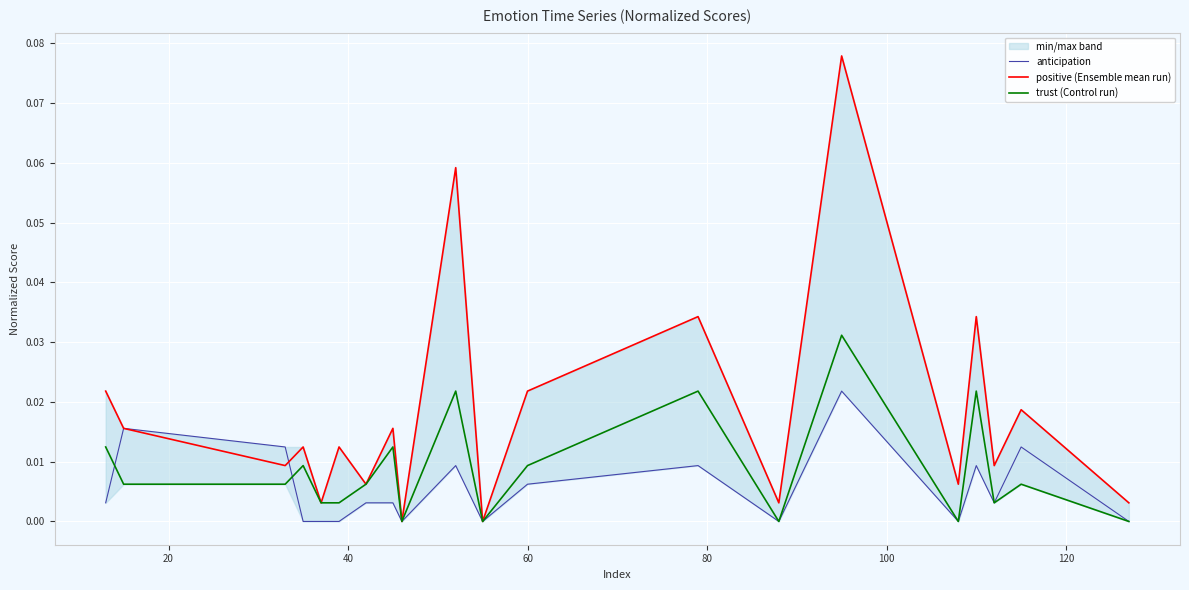

Reading left to right, extract all data points from this chart.

anticipation: 0.0	0.0	0.0	0.0	0.0	0.0	0.0	0.0	0.0	0.0	0.0	0.0	0.0	0.0	0.0	0.0	0.0	0.0	0.0	0.0
positive (Ensemble mean run): 0.0	0.0	0.0	0.0	0.0	0.0	0.0	0.0	0.0	0.1	0.0	0.0	0.0	0.0	0.1	0.0	0.0	0.0	0.0	0.0
trust (Control run): 0.0	0.0	0.0	0.0	0.0	0.0	0.0	0.0	0.0	0.0	0.0	0.0	0.0	0.0	0.0	0.0	0.0	0.0	0.0	0.0